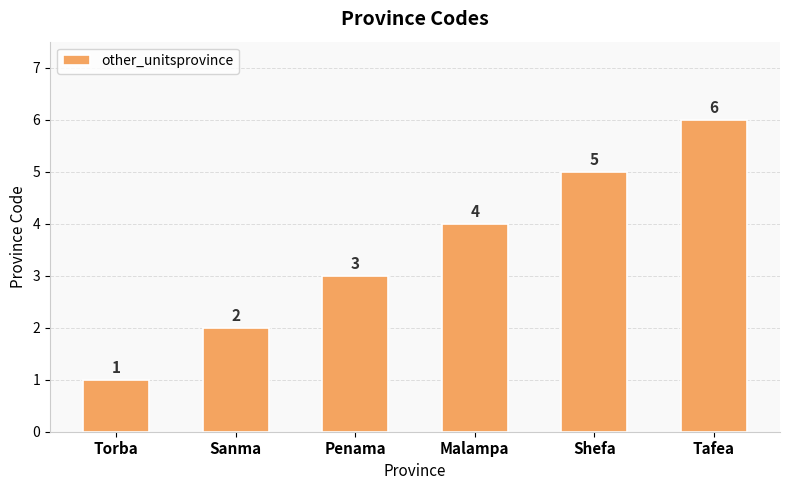

Approximately how many times larger is the value at Penama compared to Tafea?

0.5